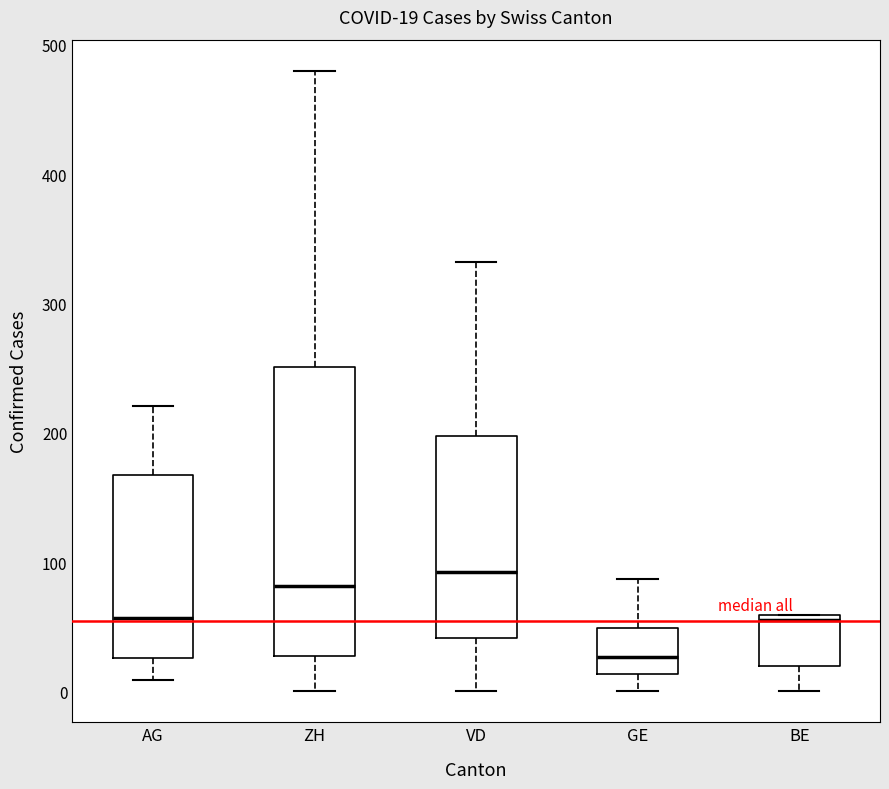

Comparing the boxes themselves (not the whiskers), which one is the tallest?

ZH